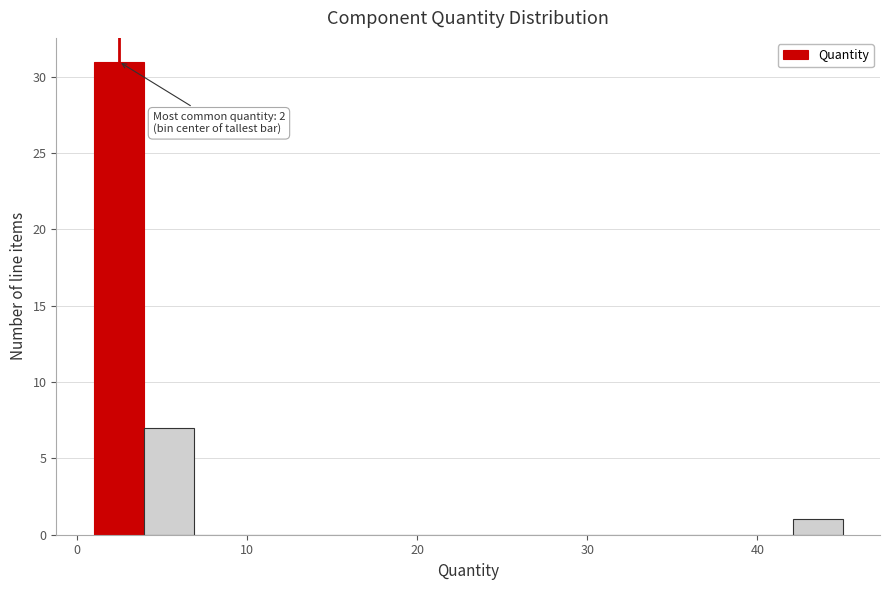

Around what value on the x-axis is the tallest bar? Give the approximate position of its centre, as read against the axis.

2